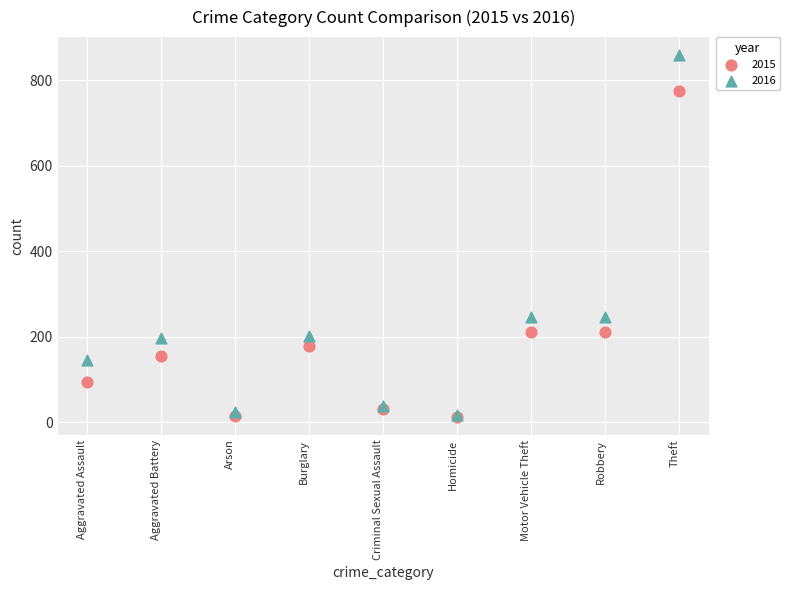

Which series reaches the maximum Y coordinate?

2016